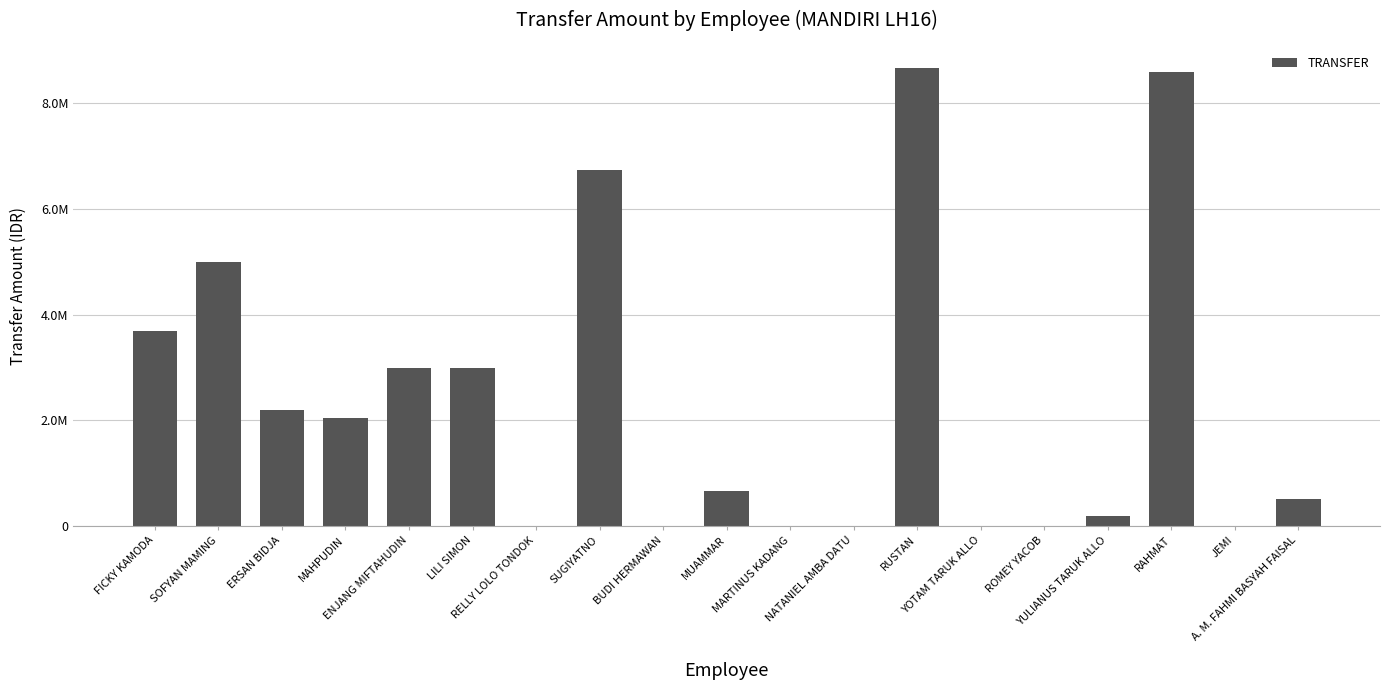

What is the sum of all values?

44276307